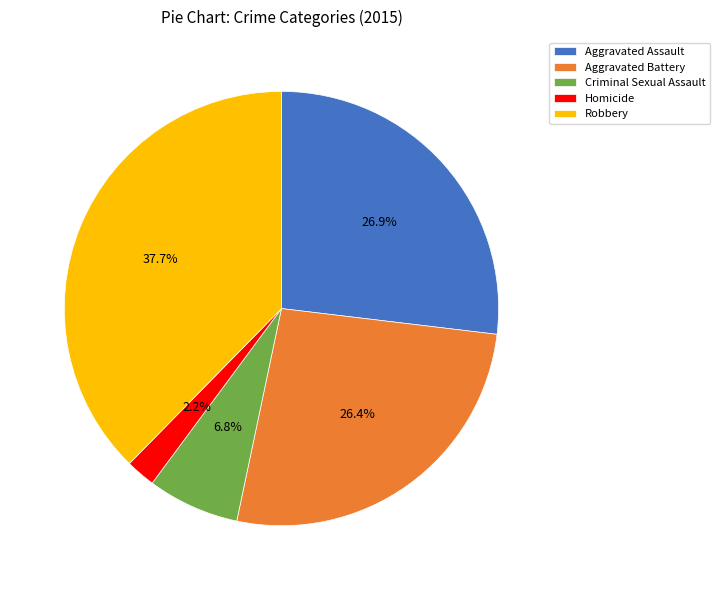

The Criminal Sexual Assault slice represents 7% of the pie. True or false?

True